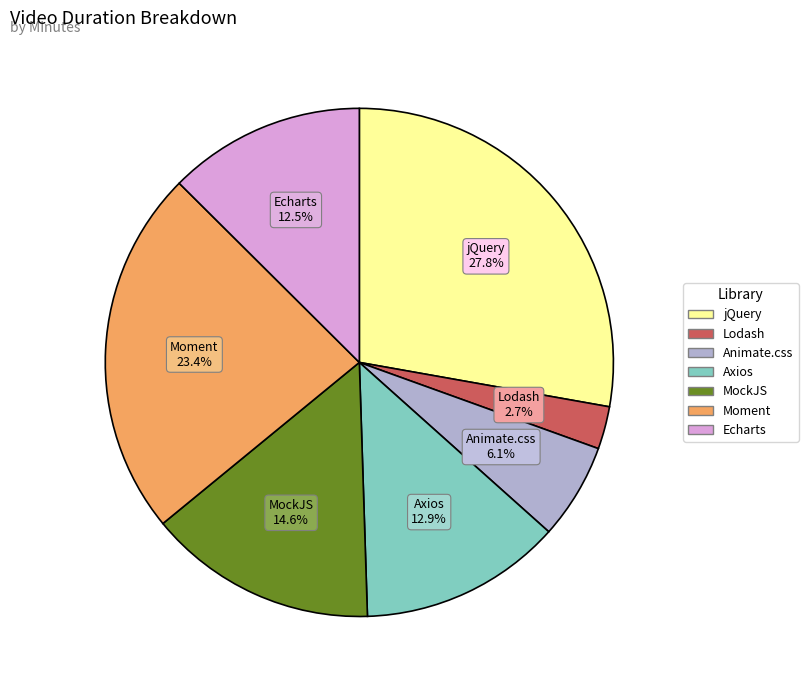

Does any single category account for the majority?

No